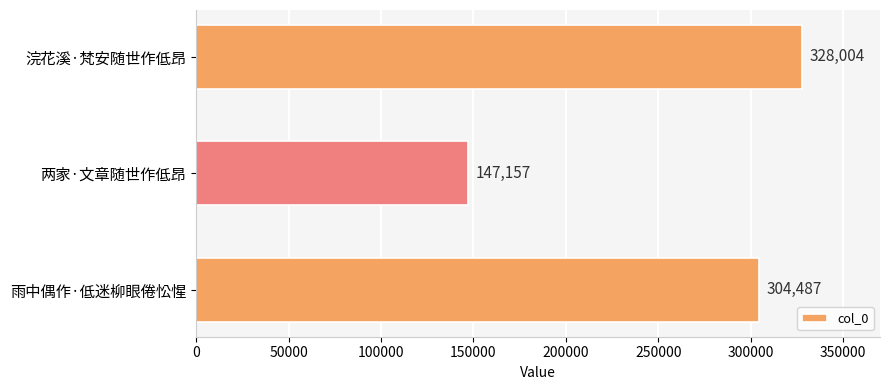

Are the bars grouped side by side (vs. stacked)?

No